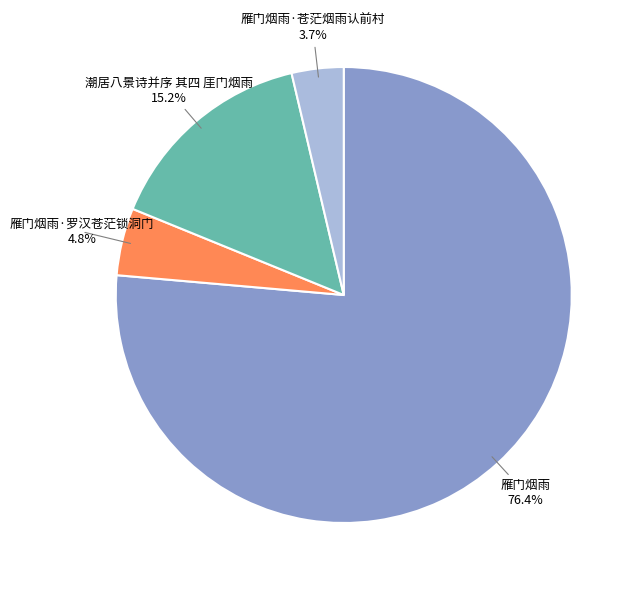

Is there a majority slice in this chart?

Yes